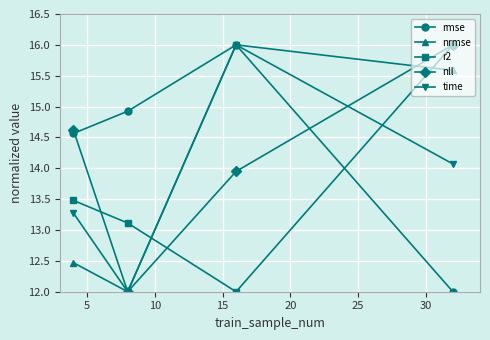

How many categories are shown in the chart?

4